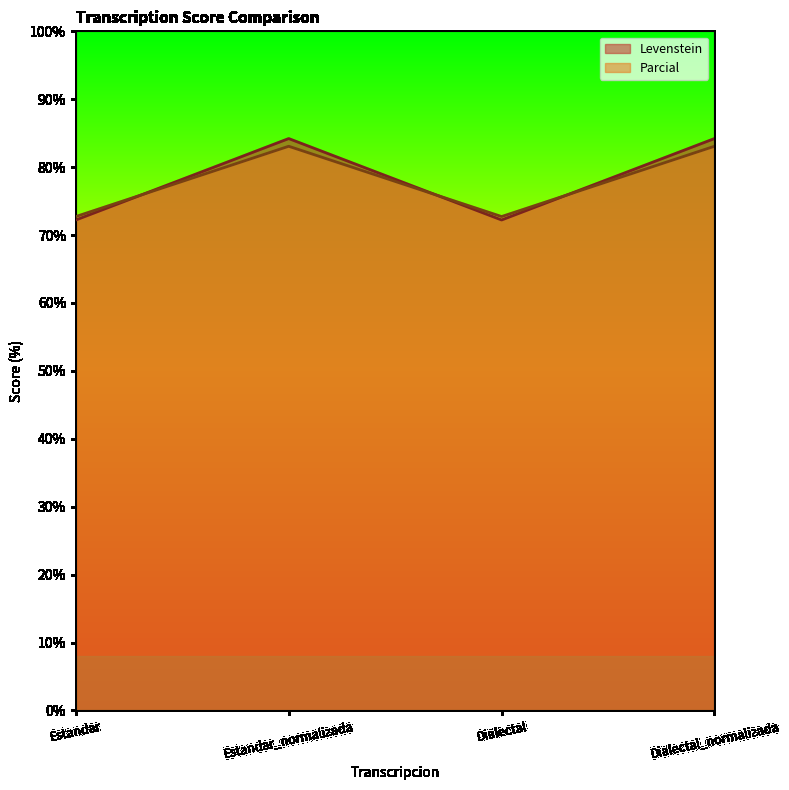

What is the difference between the maximum and minimum values in the Levenstein series?

12.0